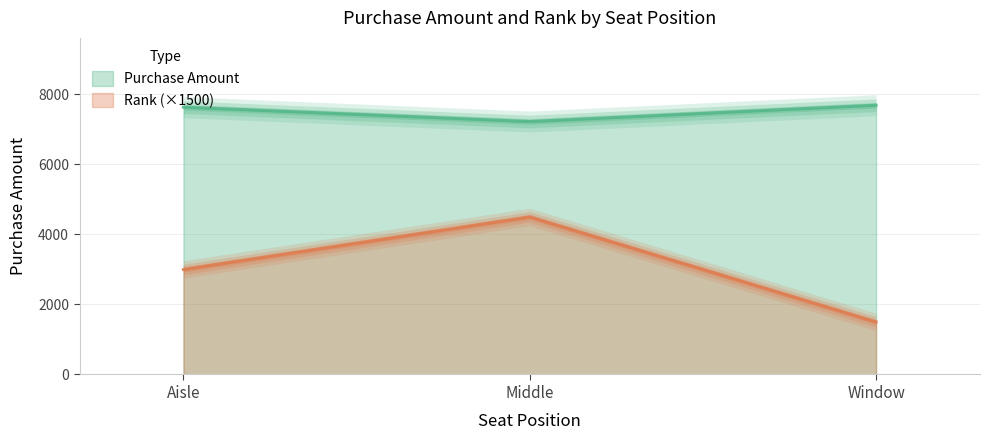

List the series in order of their overall mean, highest first.

Purchase Amount, Rank